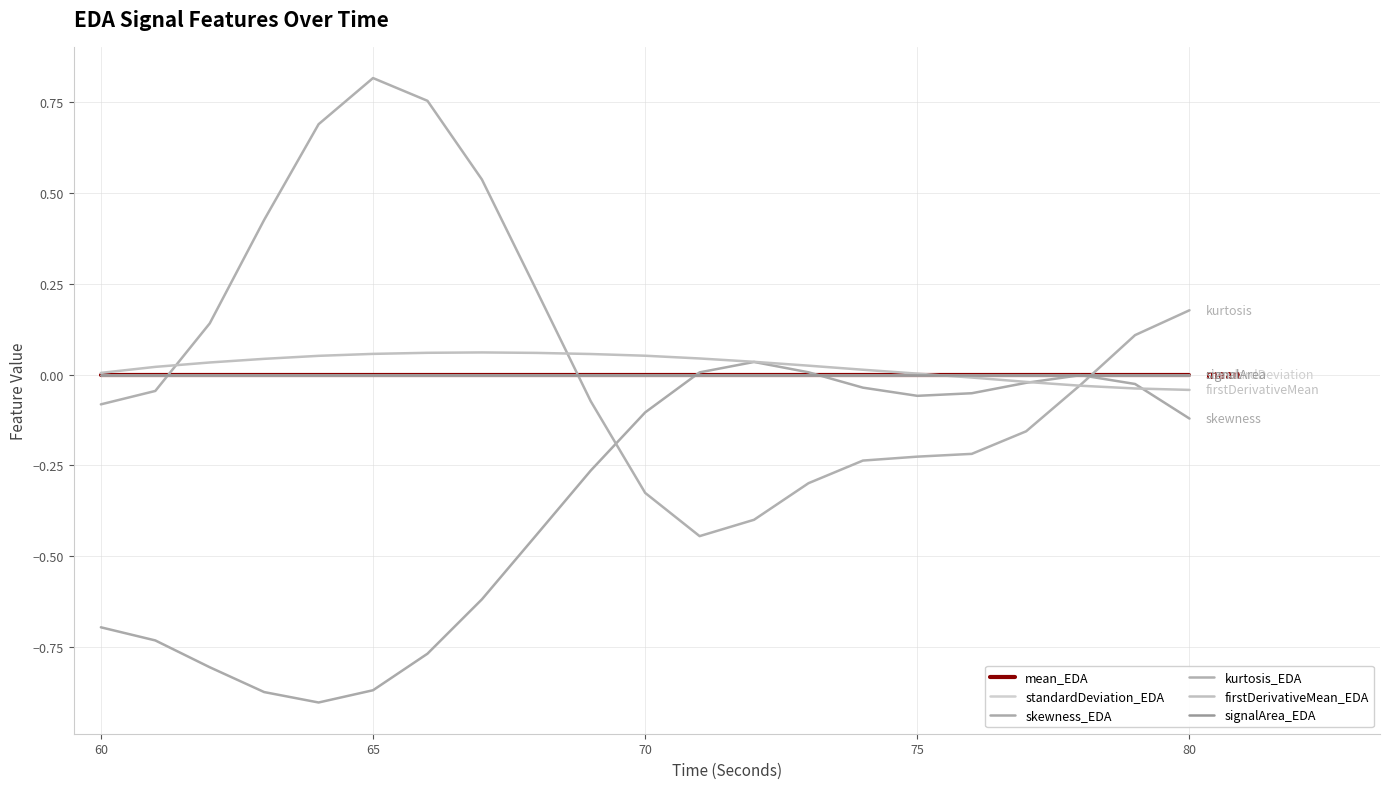

How many lines are shown in the chart?

6